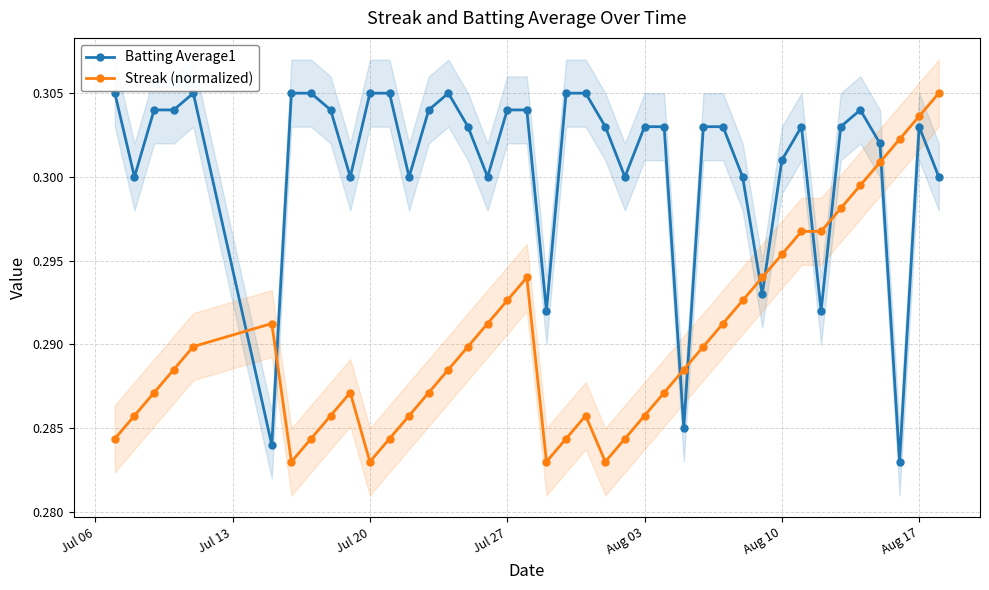

Count the Batting Average1 values in the range 0 to 1.

40